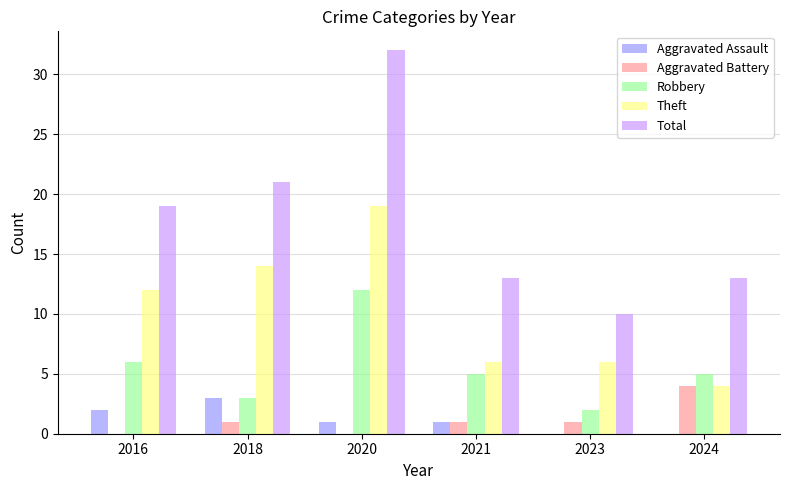

Reading left to right, list all the values displayed in this chart.

Aggravated Assault: 2016=2	2018=3	2020=1	2021=1	2023=0	2024=0
Aggravated Battery: 2016=0	2018=1	2020=0	2021=1	2023=1	2024=4
Robbery: 2016=6	2018=3	2020=12	2021=5	2023=2	2024=5
Theft: 2016=12	2018=14	2020=19	2021=6	2023=6	2024=4
Total: 2016=19	2018=21	2020=32	2021=13	2023=10	2024=13